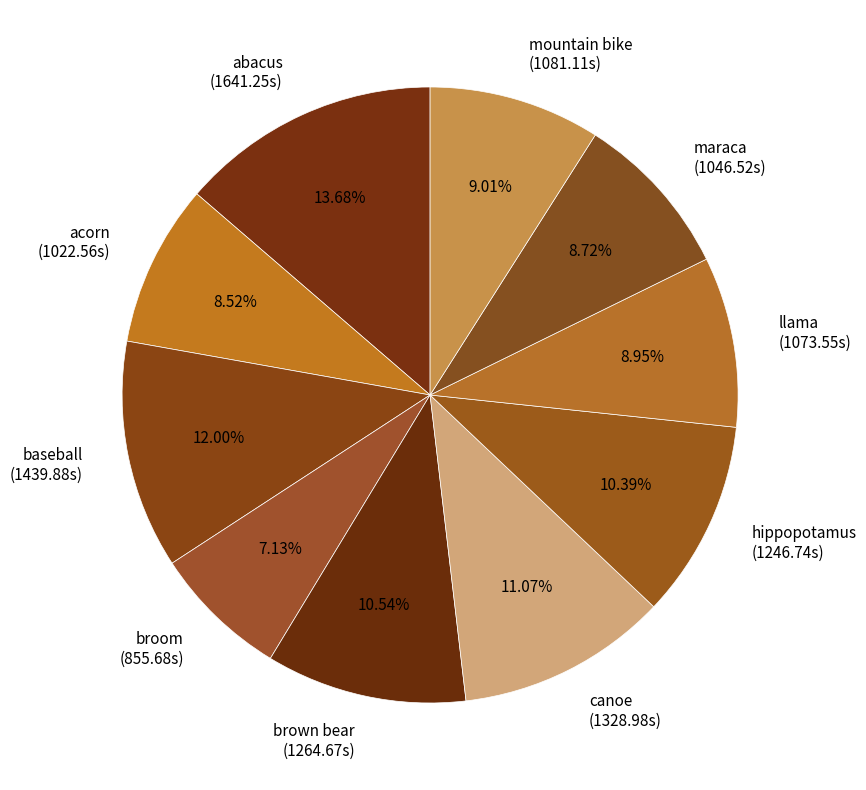

Is the sum of brown bear (1264.67s) and baseball (1439.88s) greater than half?

No